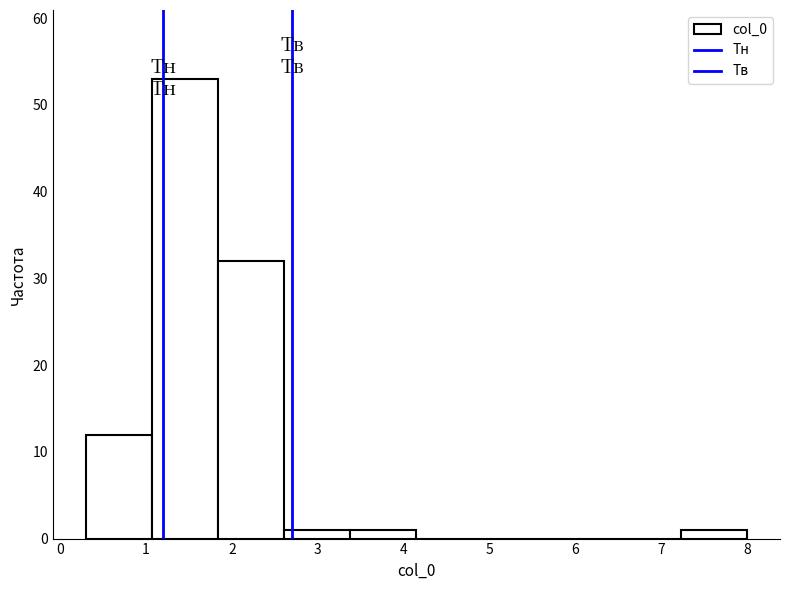

Reading left to right, transcribe this chart: for each bar, give the range it covers on the x-axis and its height. Neither the bar edges nor the heights are printed on the chart, so give them approximately, as read against the axes.

0.3 to 1.1: 12
1.1 to 1.8: 53
1.8 to 2.6: 32
2.6 to 3.4: 1
3.4 to 4.1: 1
4.1 to 4.9: 0
4.9 to 5.7: 0
5.7 to 6.5: 0
6.5 to 7.2: 0
7.2 to 8.0: 1